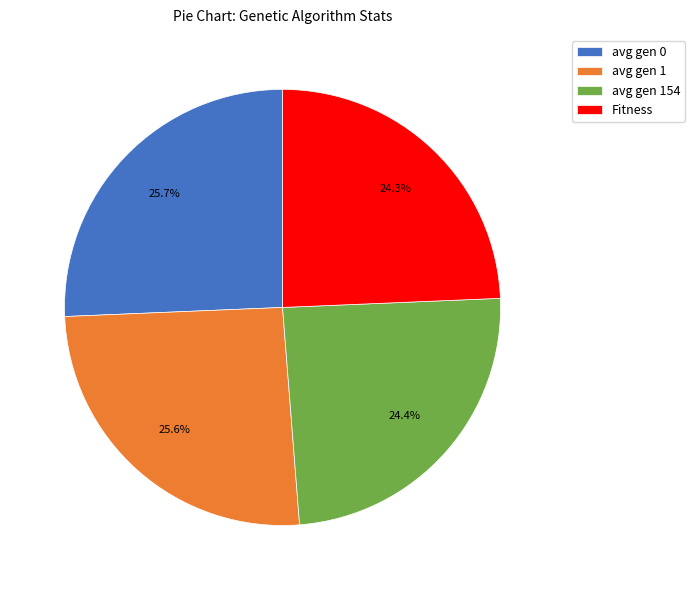

Is it true that avg gen 1 is 26% of the pie?

True